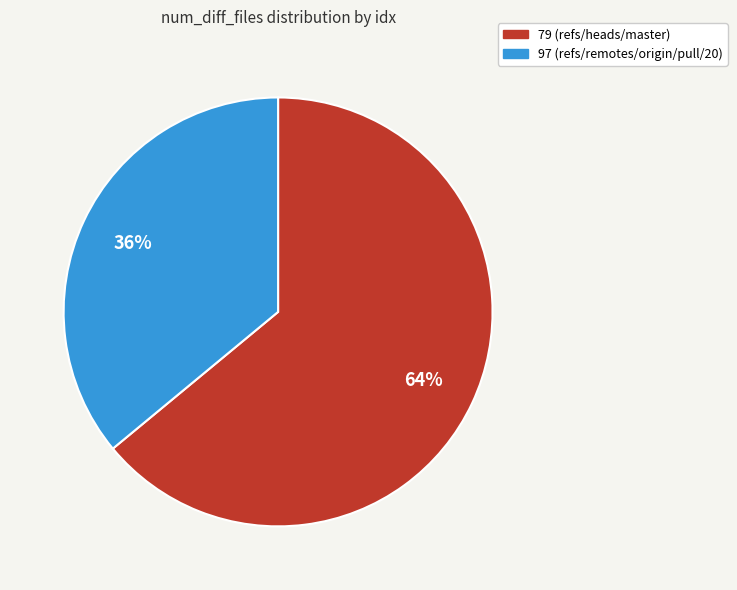

To the nearest percent, what percentage of the pie is 97?

36%